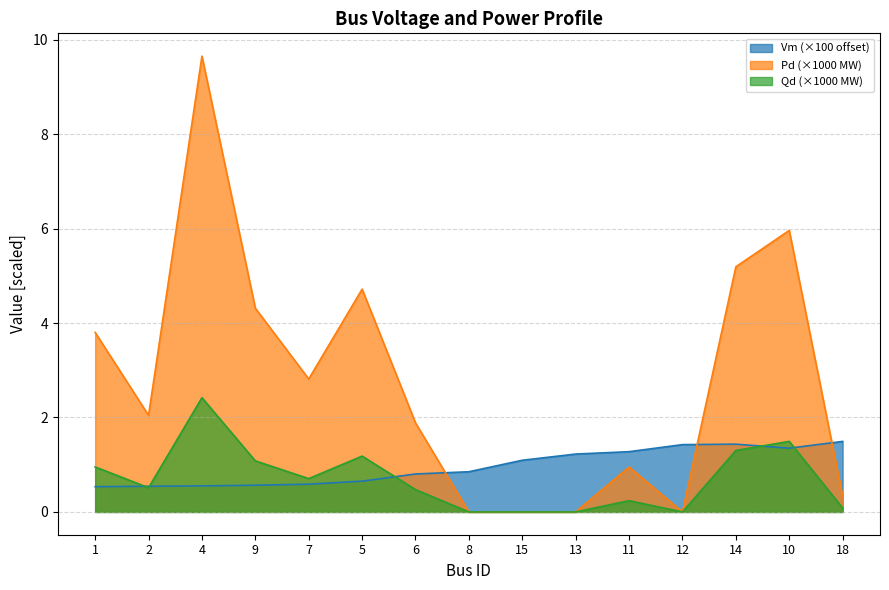

In Vm, how many points are higher than both neighbors (excluding endpoints)?

1